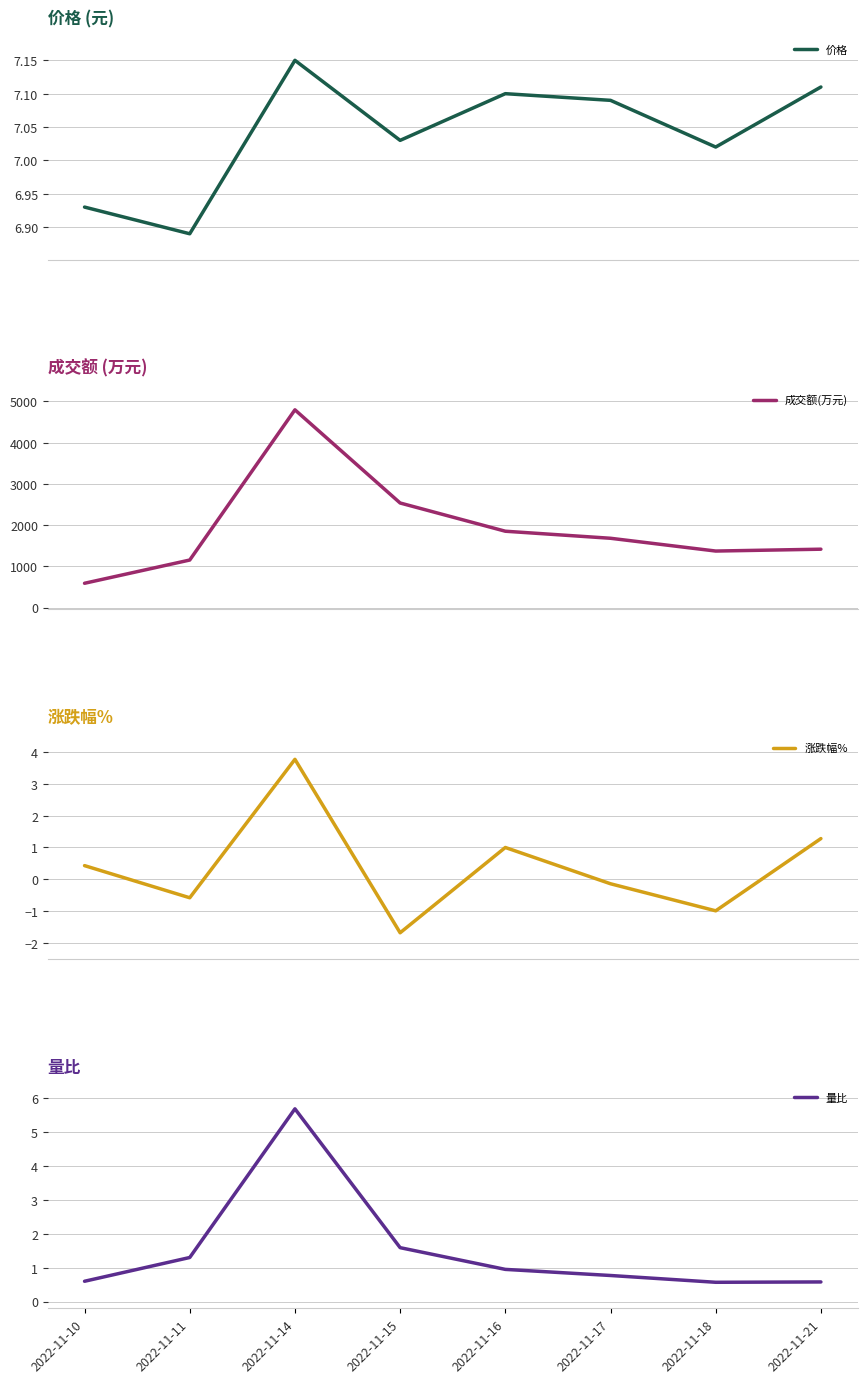

The 量比 series shows 0.8 at 2022-11-10. True or false?

False